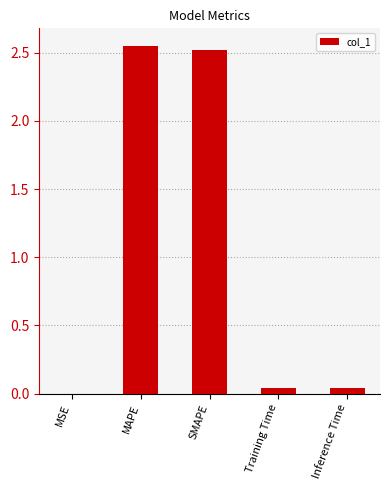

True or false: the data shows 0.0 at MSE.

True